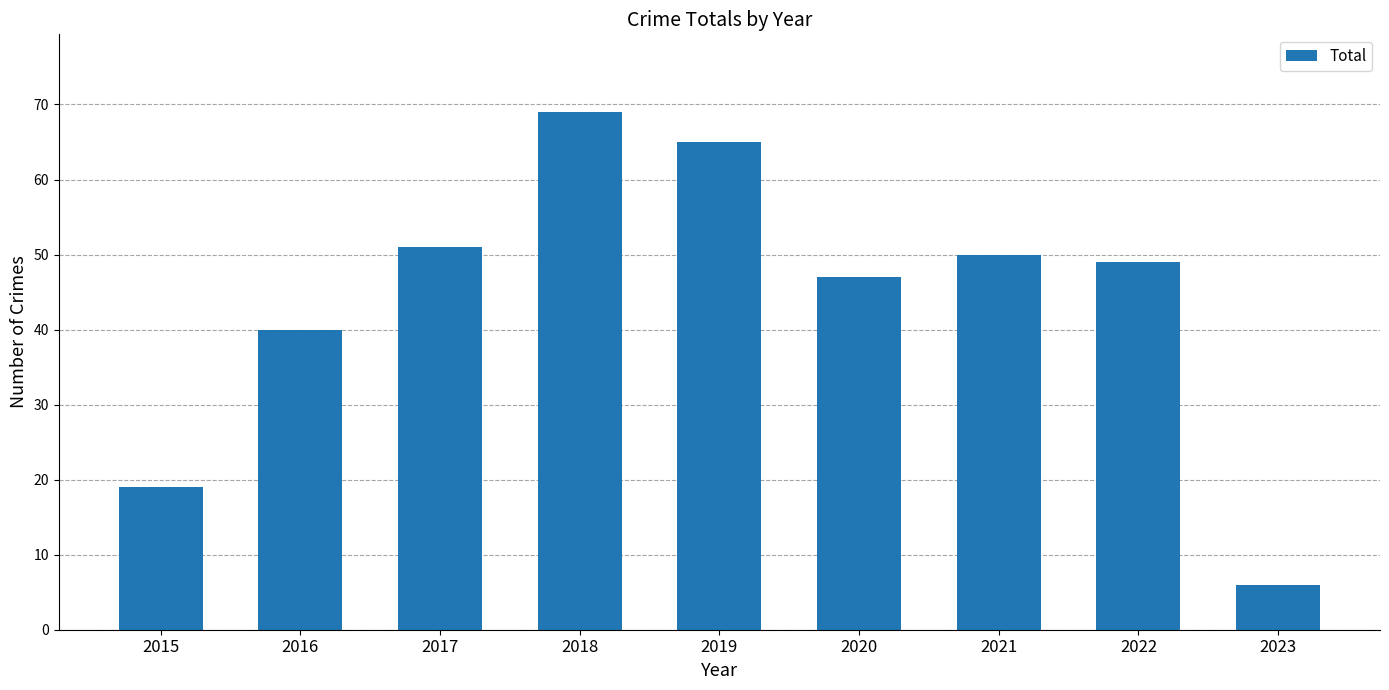

Reading right to left, what are all the values shown in this chart?

2023=6	2022=49	2021=50	2020=47	2019=65	2018=69	2017=51	2016=40	2015=19